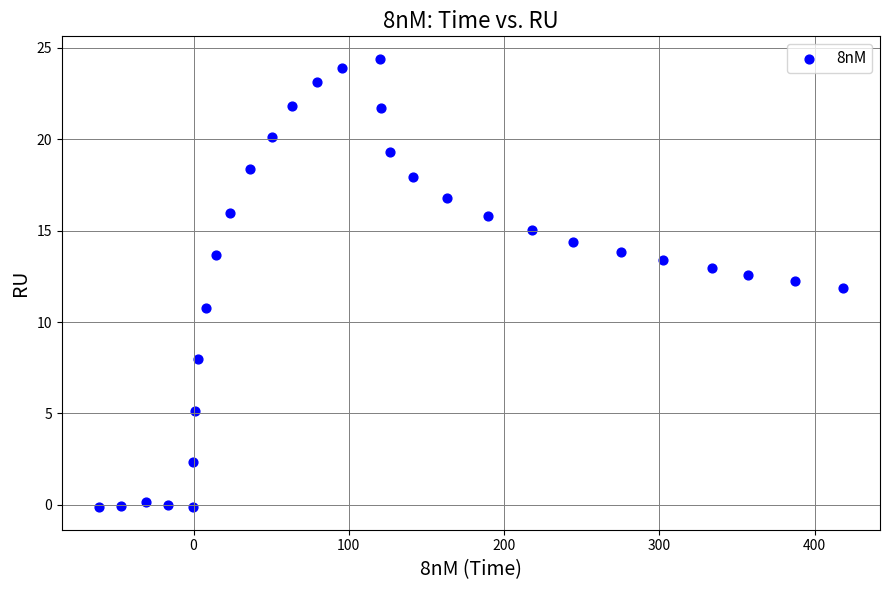

What is the range of X values (max minus min)?

479.0